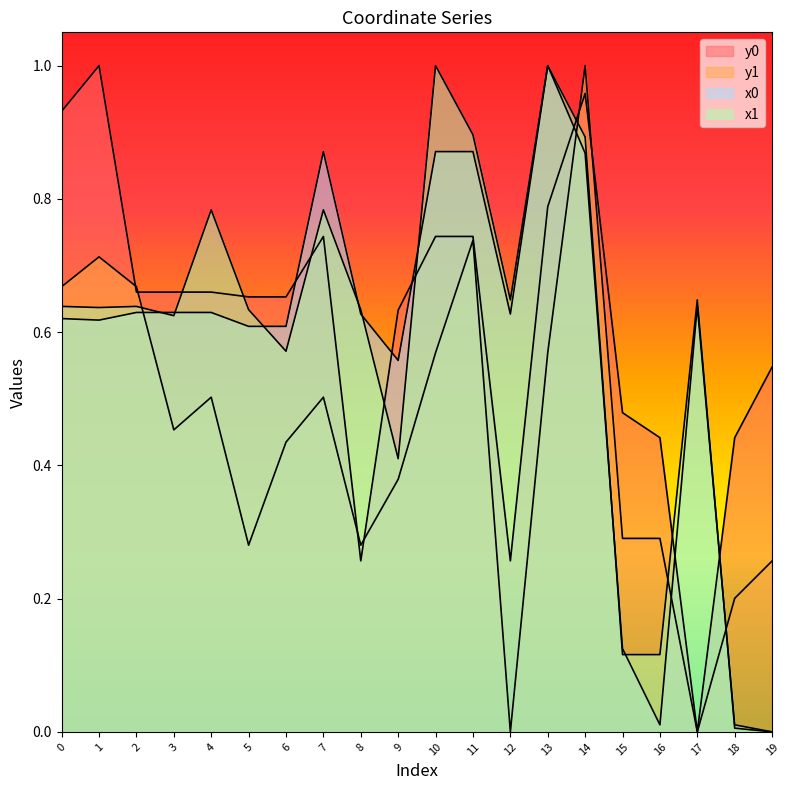

What is the value of the x1 point at the 10th from the left?

0.4